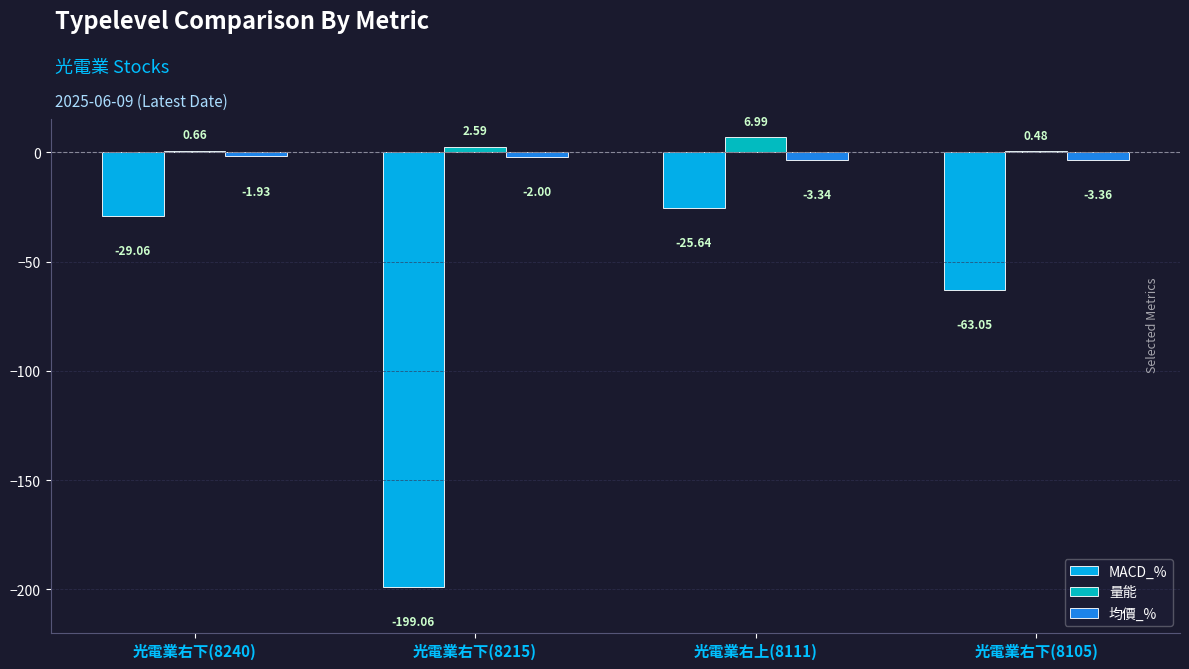

What is the sum of the 均價_% values at 光電業右上(8111) and 光電業右下(8215)?

-5.3